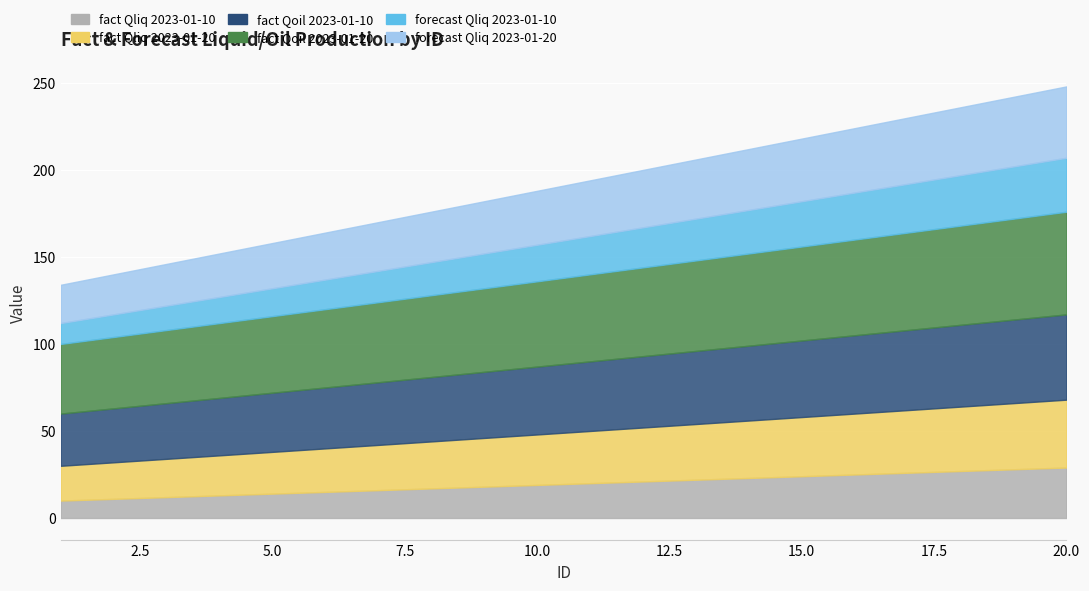

Where does the fact__Qoil__2023_01_20 series first go above 50?

12